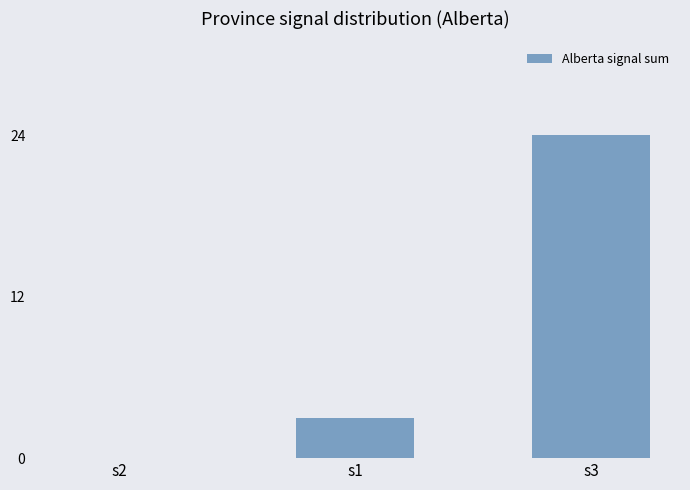

What is the sum of all values?

27